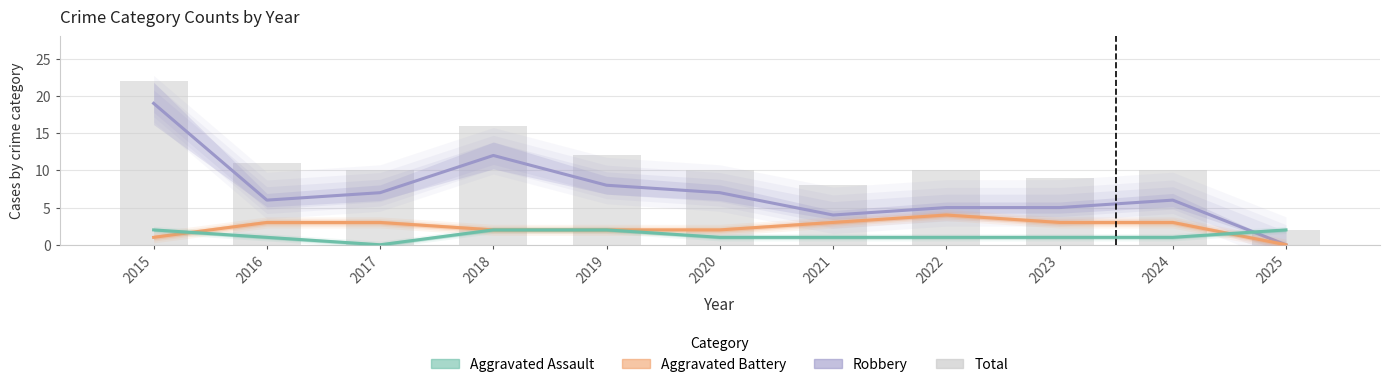

What is the difference between the second highest and minimum values in the Aggravated Battery series?

3